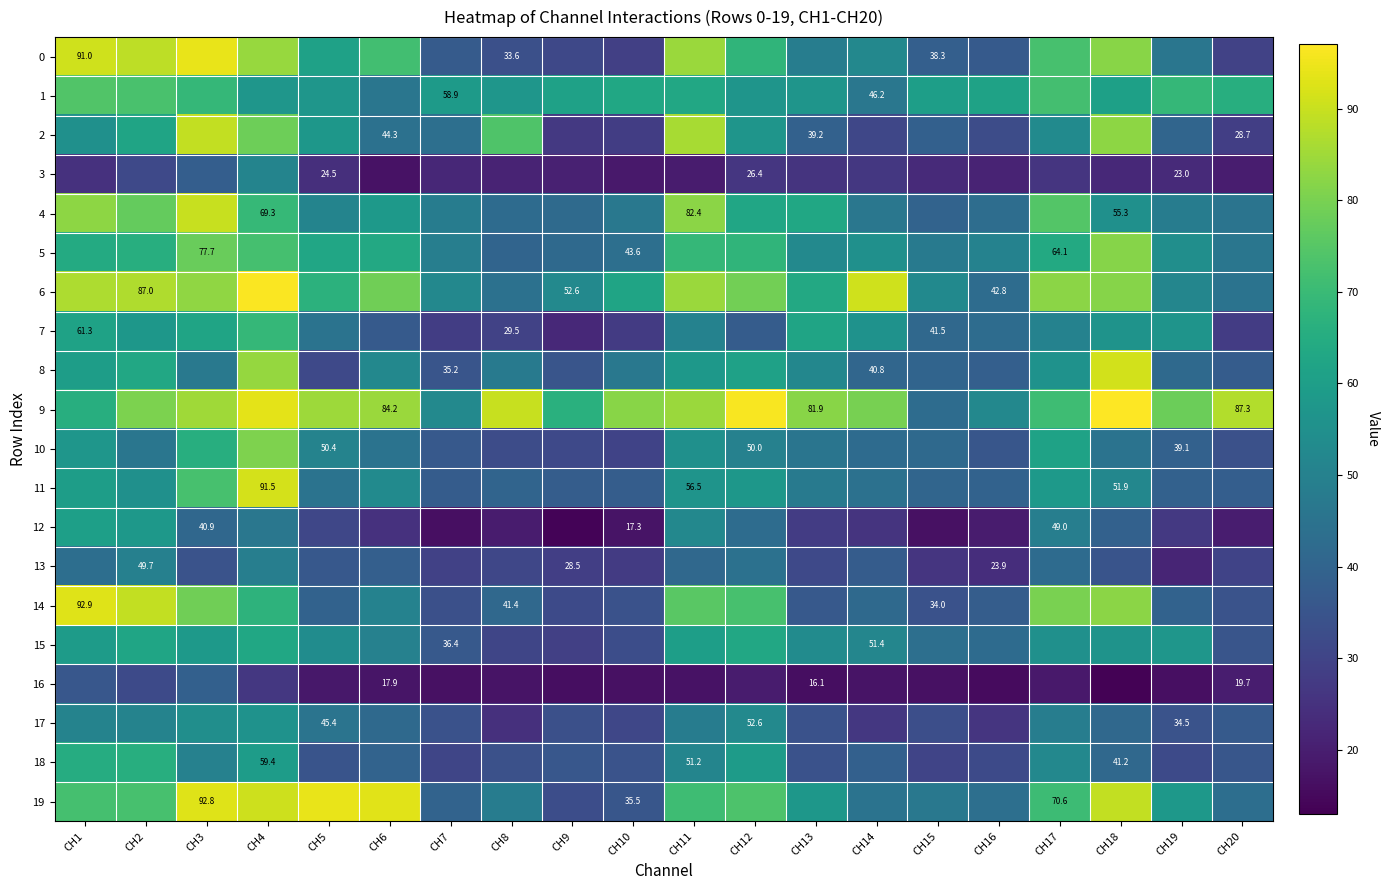

At CH20, list the series in order from smallest to largest.

16, 3, 12, 7, 2, 0, 13, 10, 14, 15, 18, 17, 8, 11, 19, 6, 4, 5, 1, 9